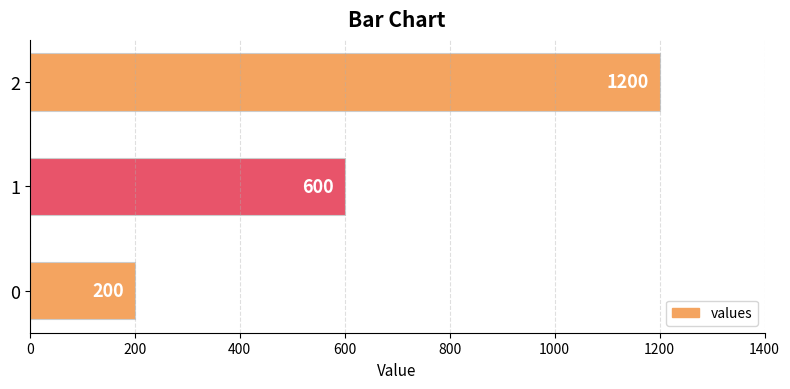

What is the difference between the maximum and minimum values?

1000